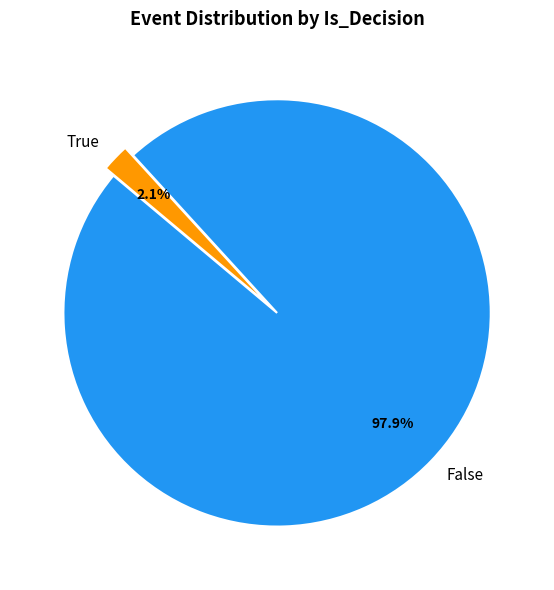

What is the total percentage of False and True?

100.0%